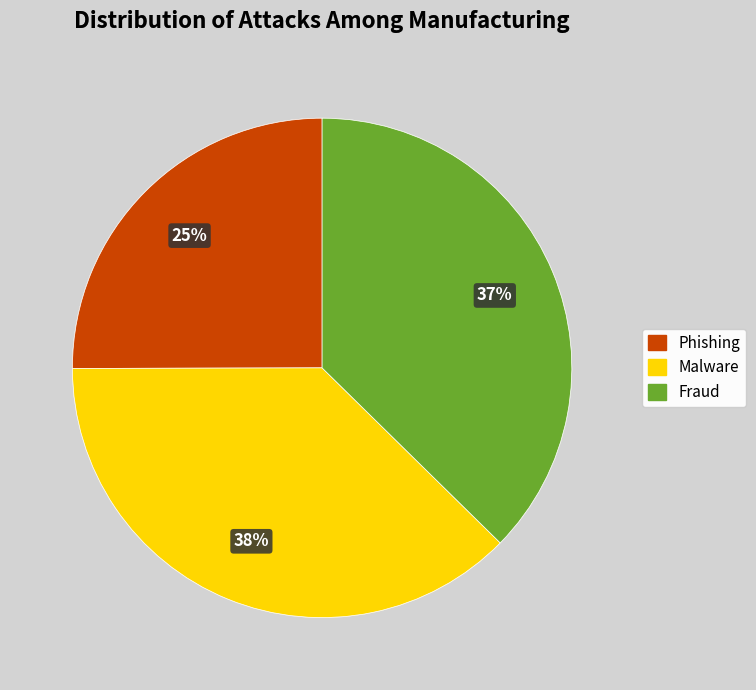

Is the sum of Fraud and Phishing greater than half?

Yes